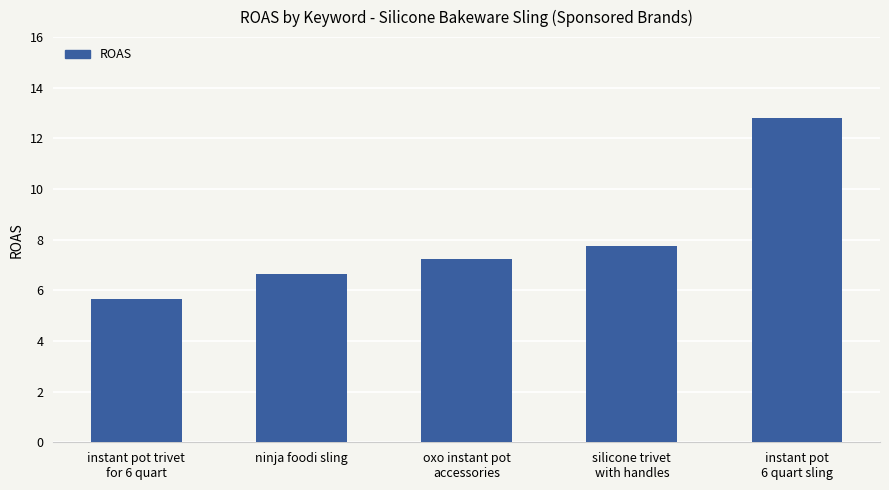

How many categories are shown in the chart?

5